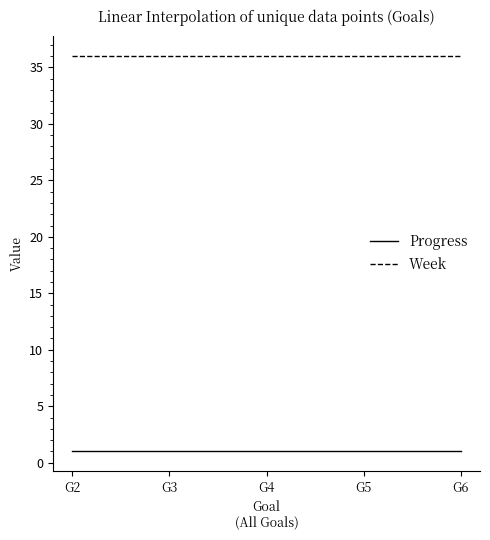

True or false: Week has a value of 36 at G6.

True